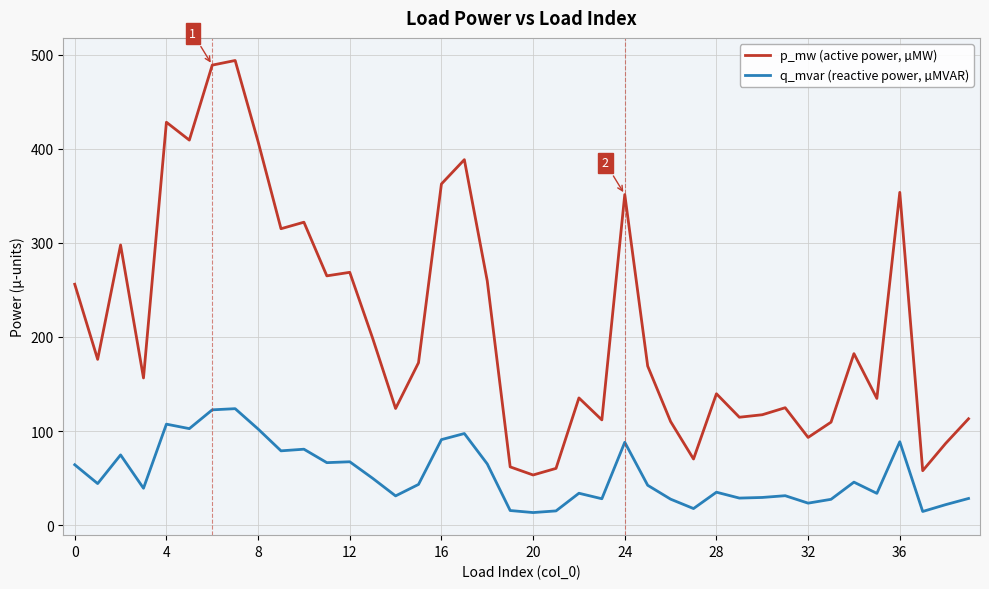

Does the chart display data point markers on the line(s)?

No